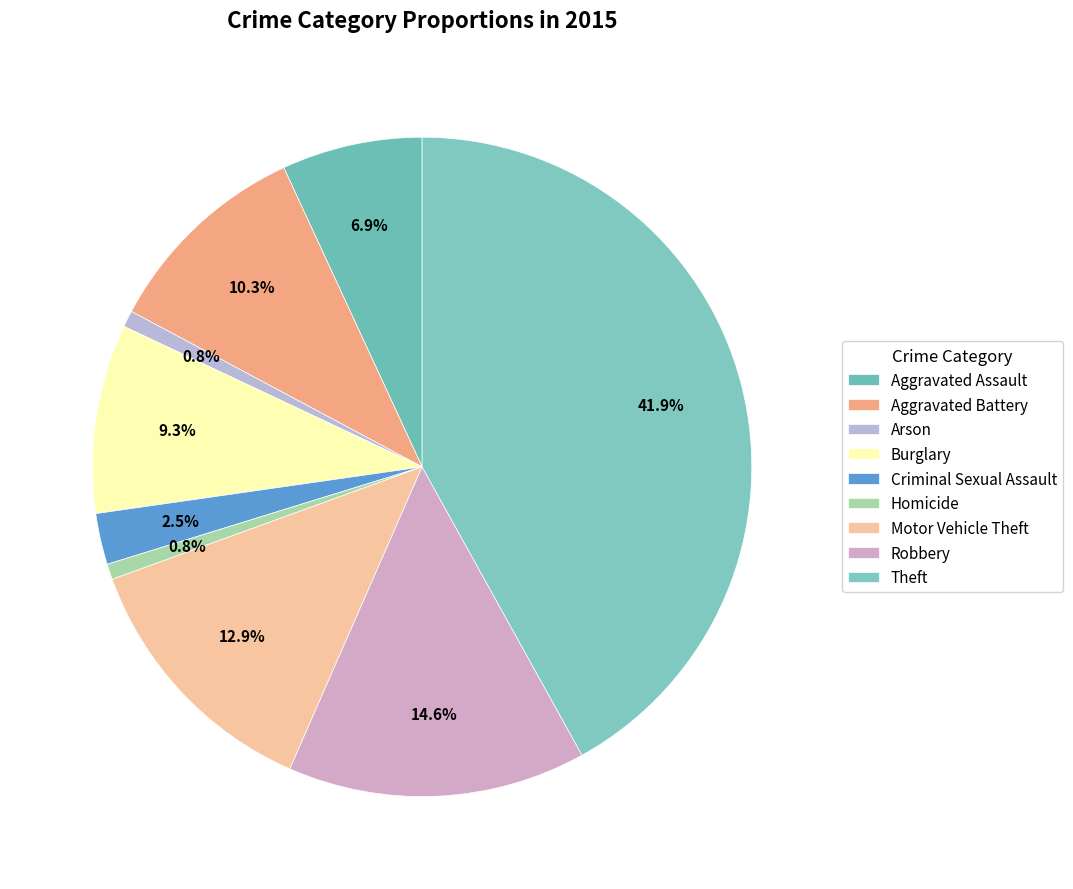

True or false: Arson accounts for 11% of the total.

False